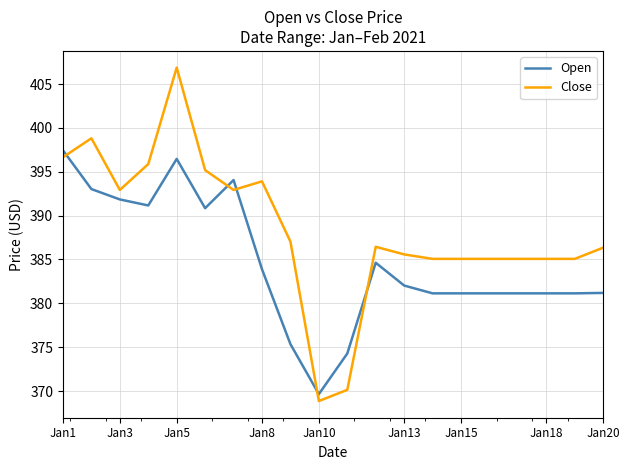

What is the greatest value displayed?

406.9